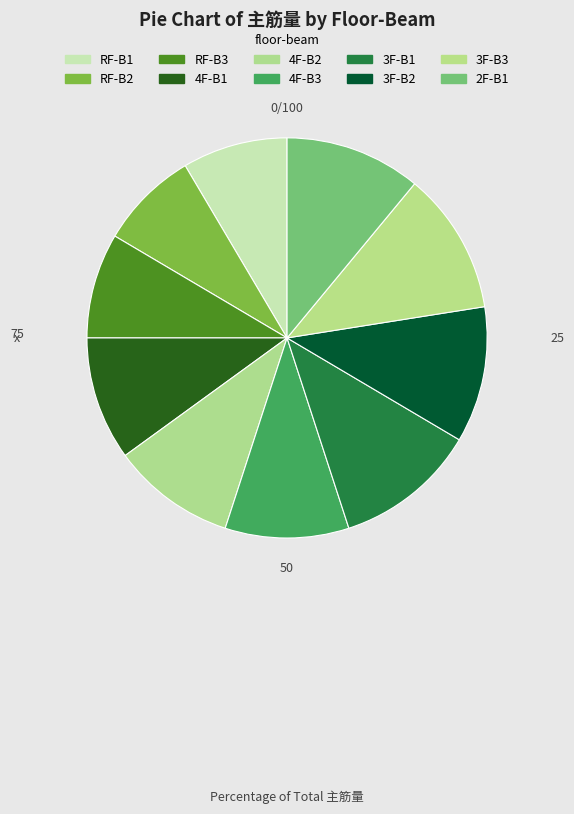

To the nearest percent, what is the difference between the largest and smallest slice percentages?

4%